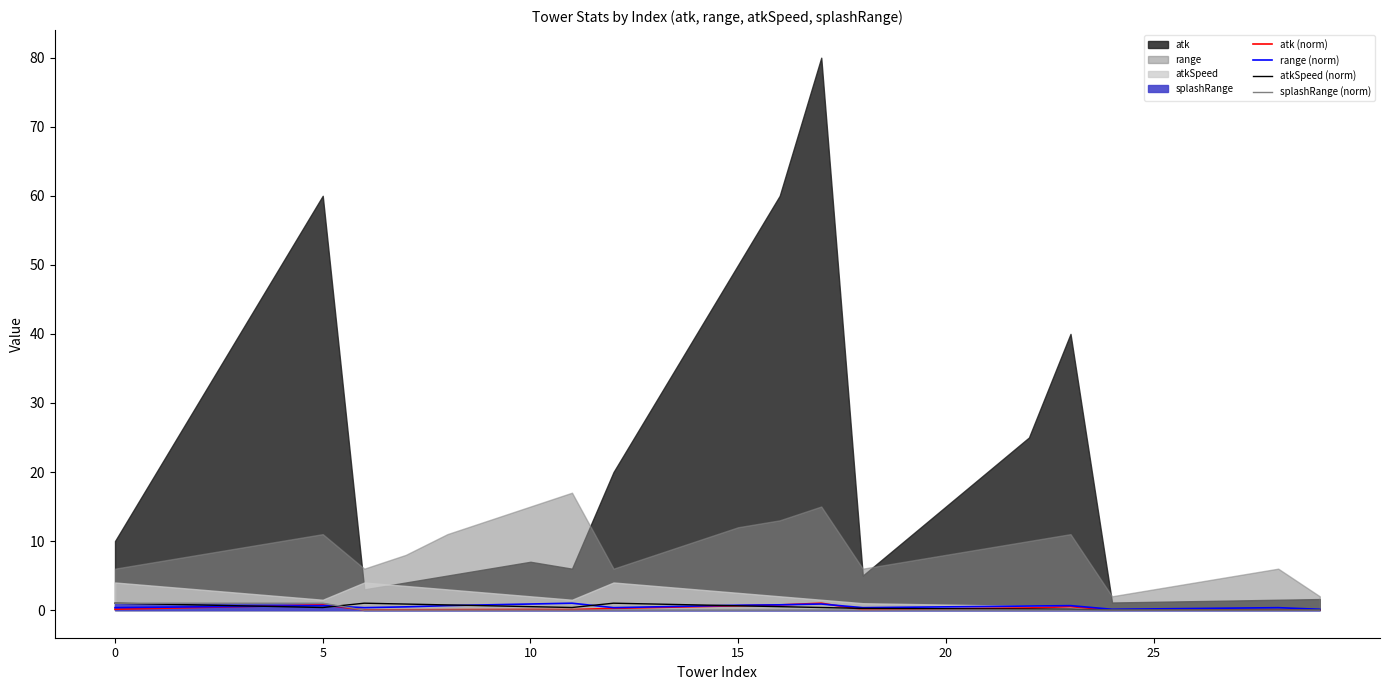

True or false: atk (norm) has a value of 0.1 at 0.

True